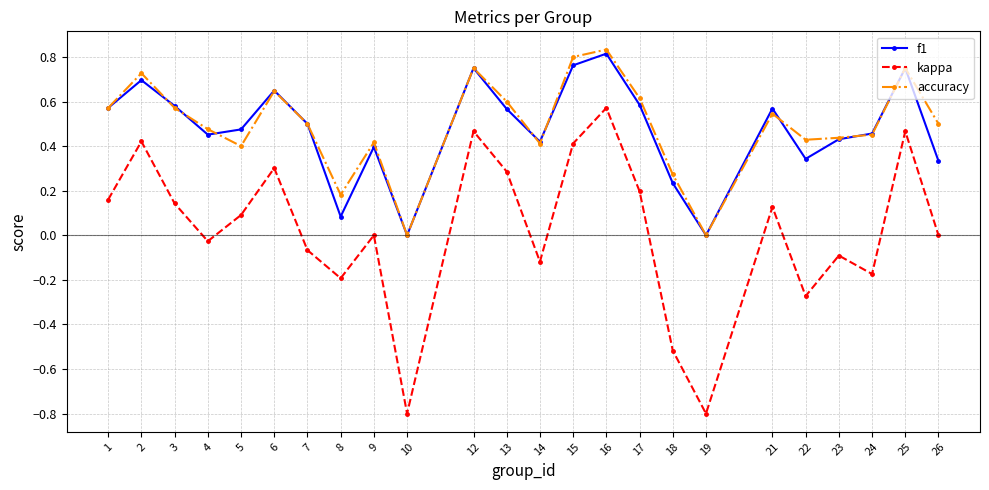

True or false: f1 has a value of 0.3 at 26.

True